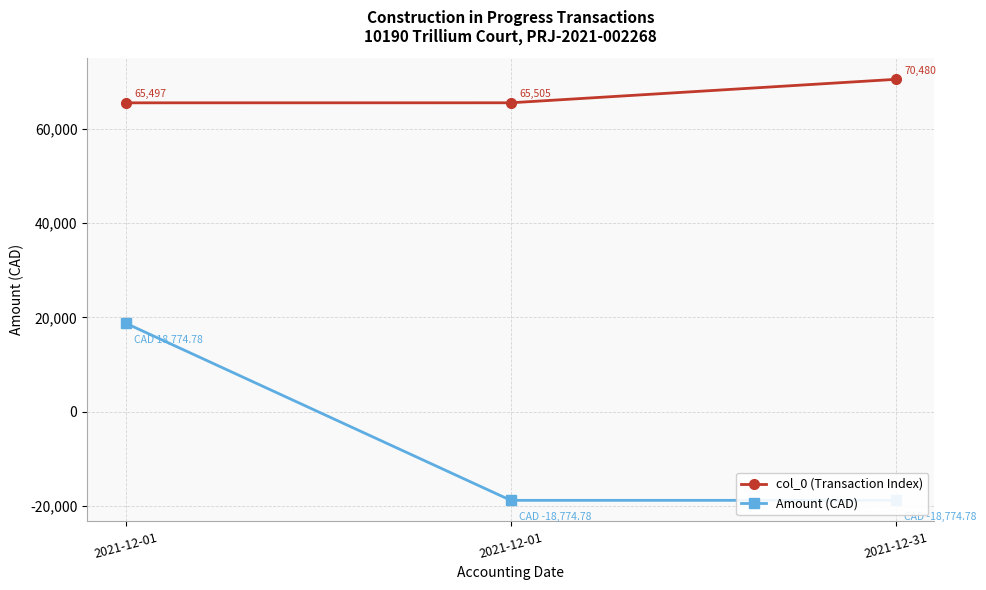

What is the minimum value shown in the chart?

-18774.8